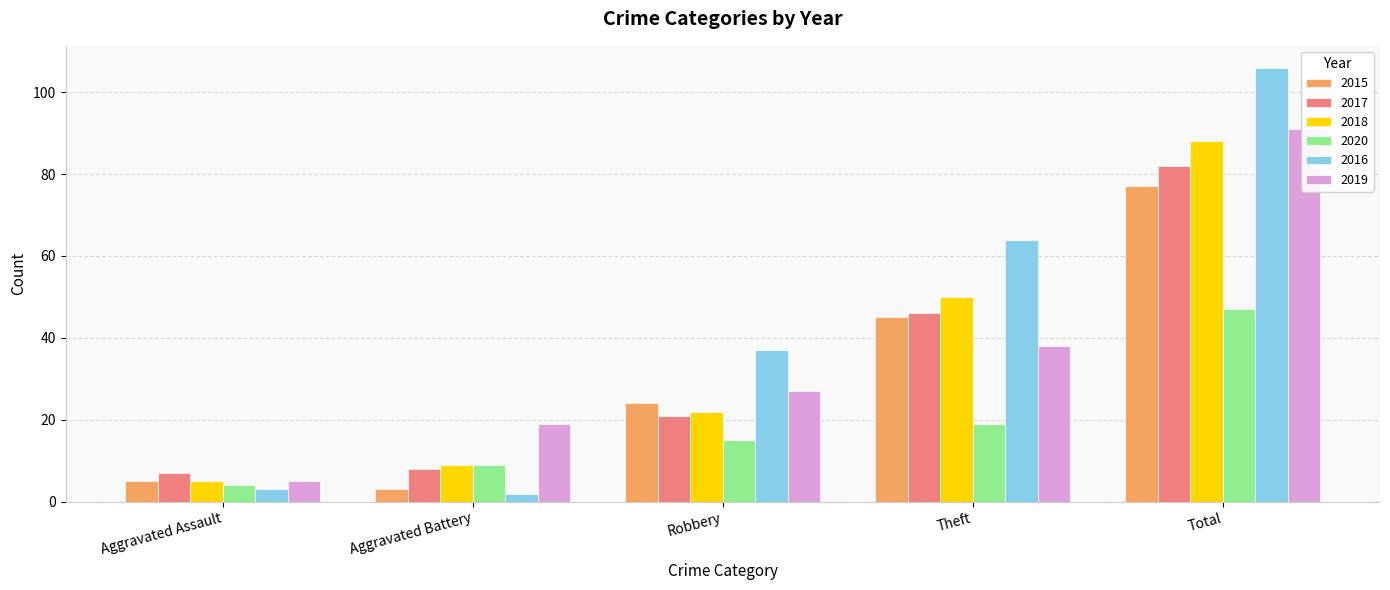

Which series has the largest total across all categories?

2016